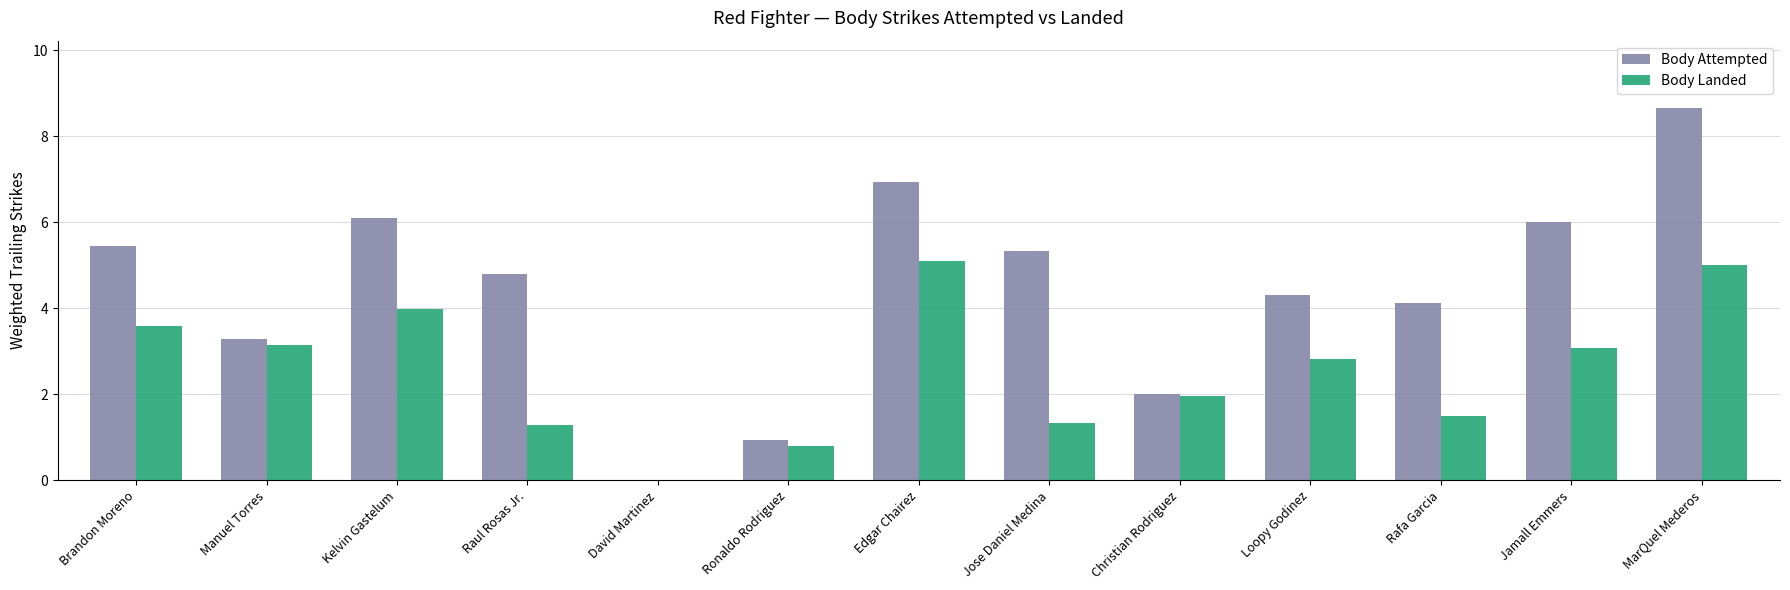

What is the average value of the Body Attempted series?

4.5